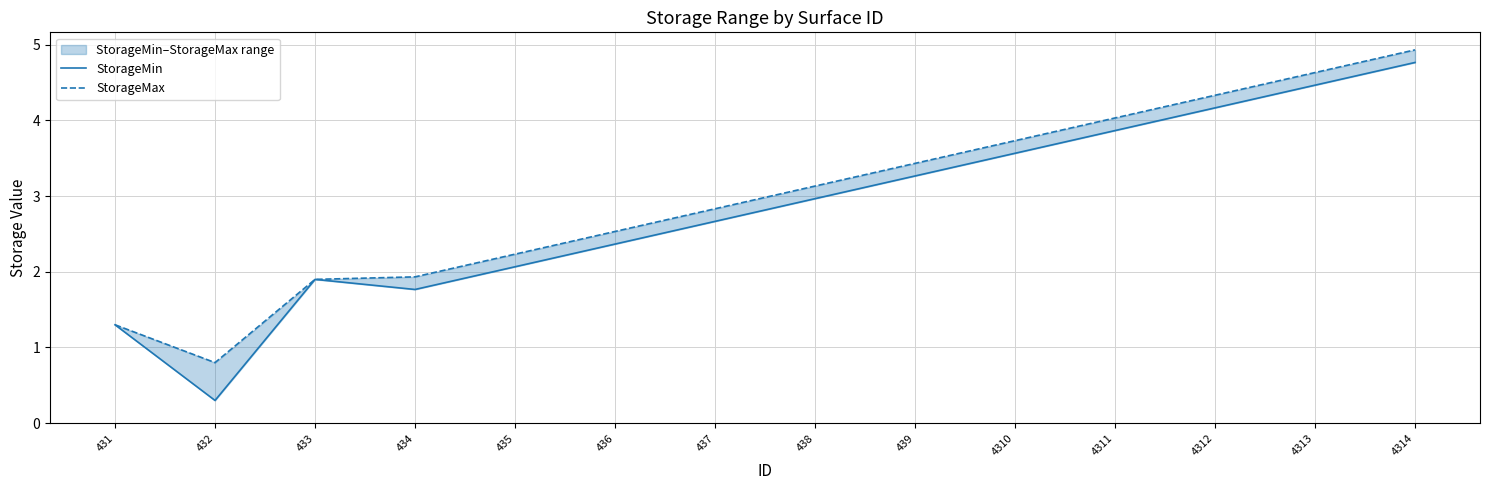

Count the number of categories in the chart.

14